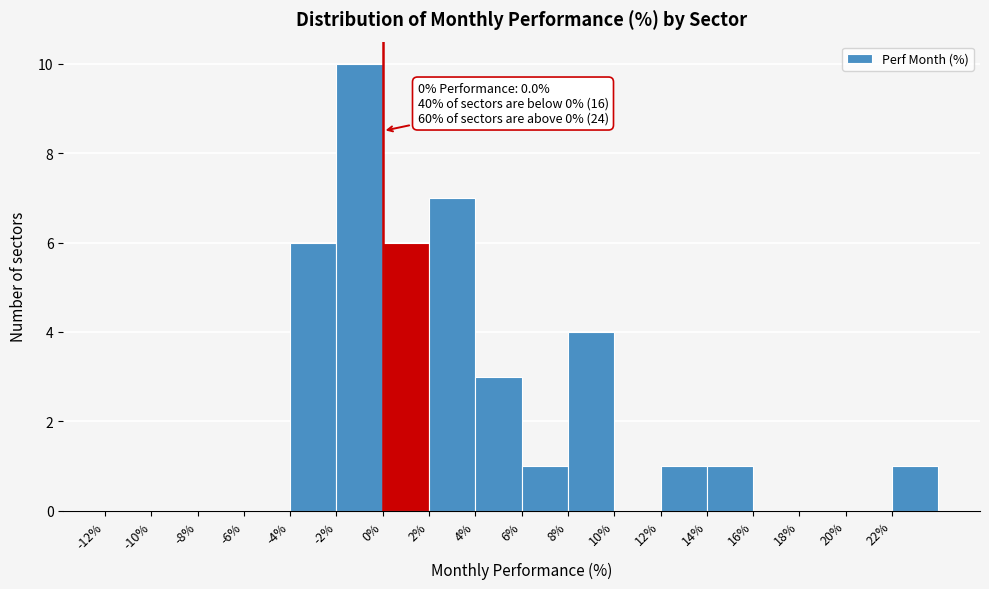

Over which range of the x-axis is the bar tallest?

-2 to 0